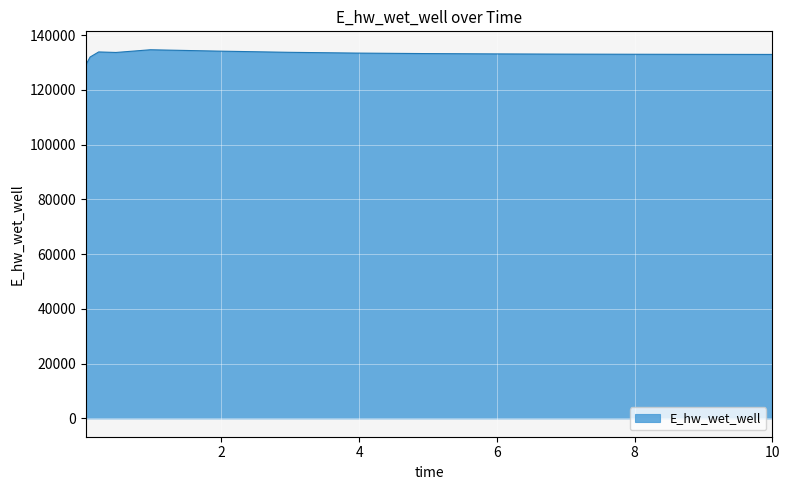

What is the greatest value displayed?

134660.6